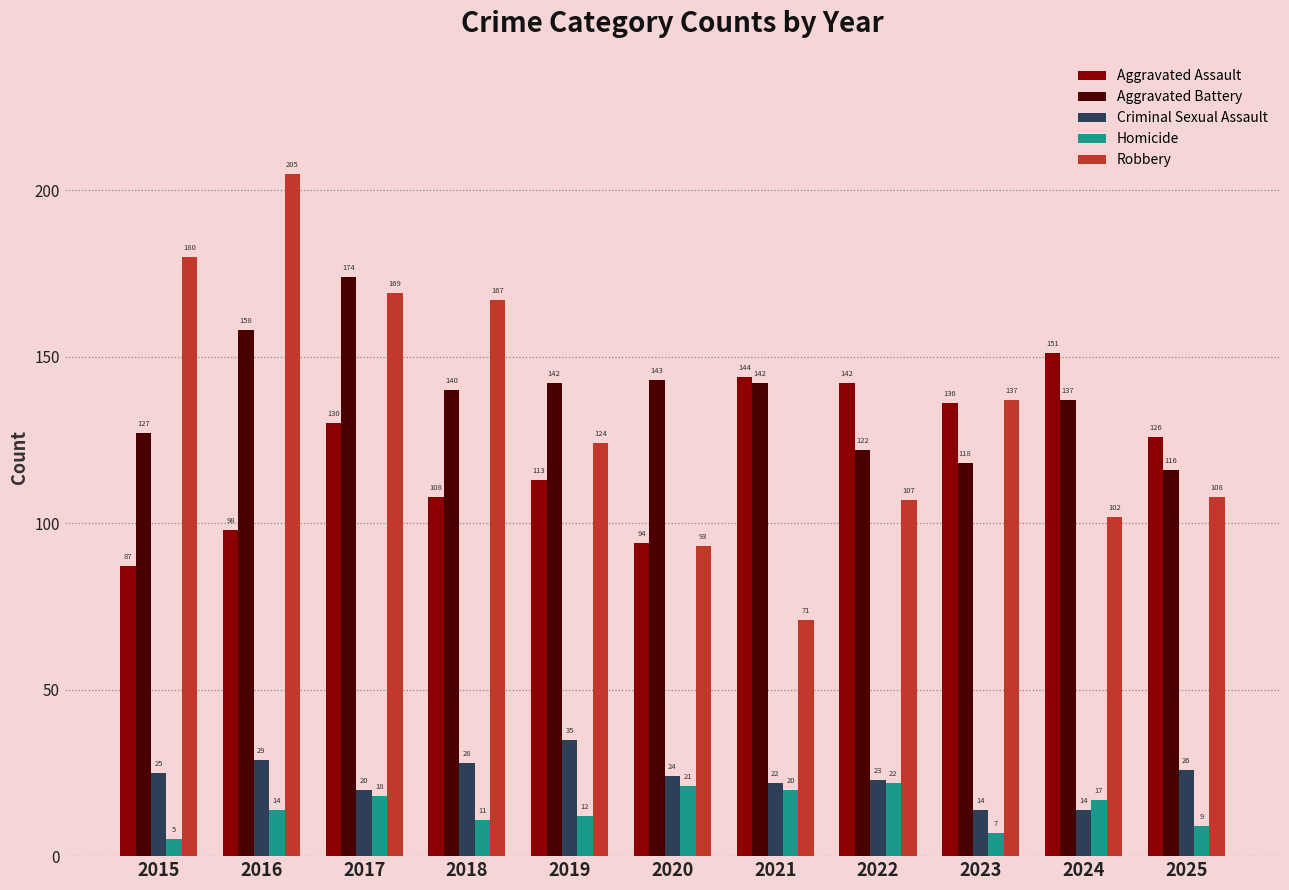

At which label does Homicide reach its minimum?

2015